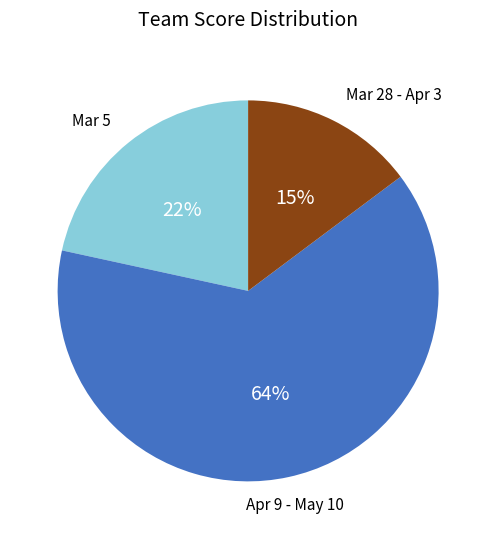

Does any single category account for the majority?

Yes